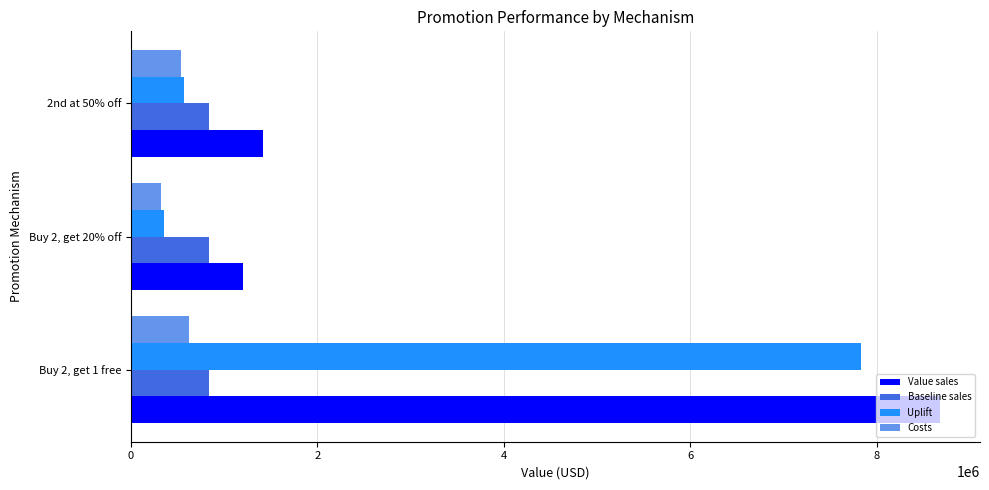

Is the value of Value sales at 2nd at 50% off greater than the value of Uplift at Buy 2, get 1 free?

No